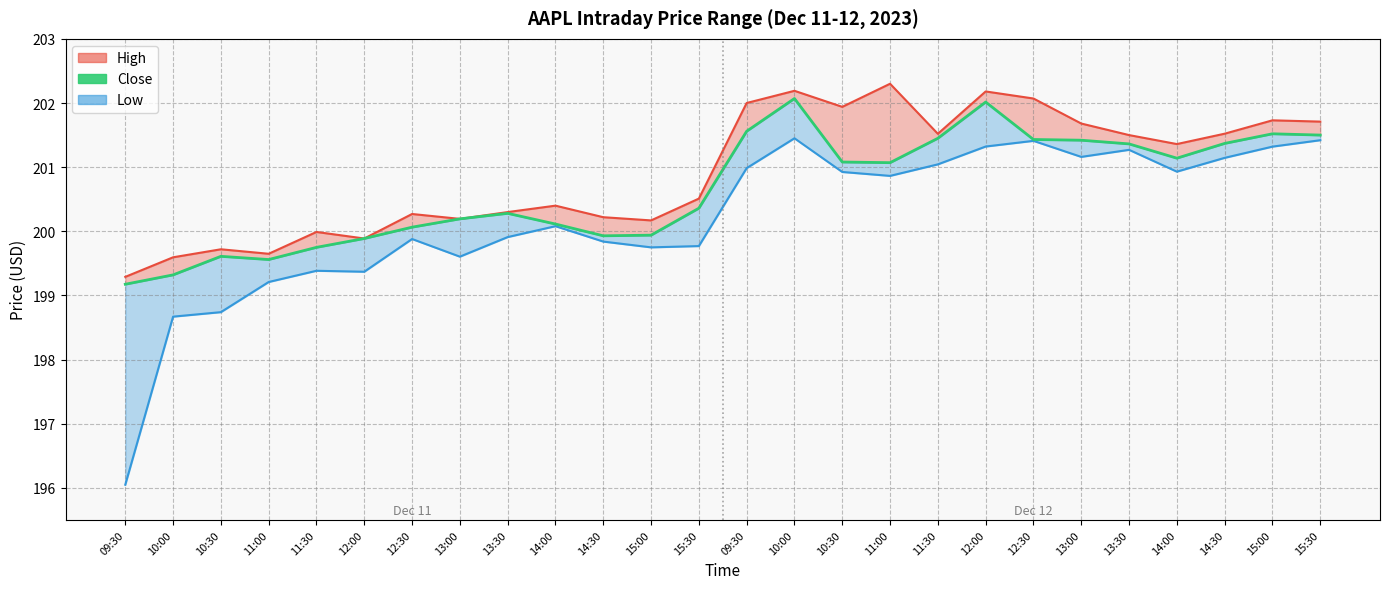

Does the chart display data point markers on the line(s)?

No